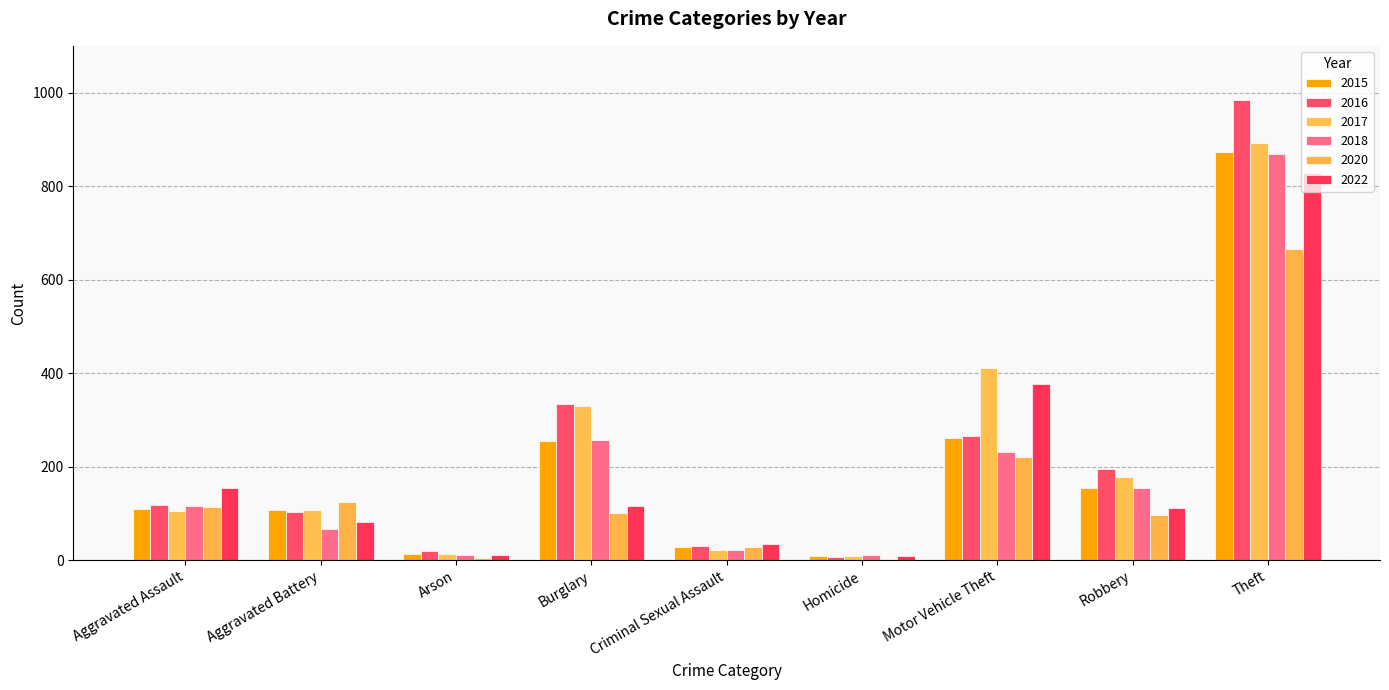

Is it true that 2018 equals 379 at Motor Vehicle Theft?

False